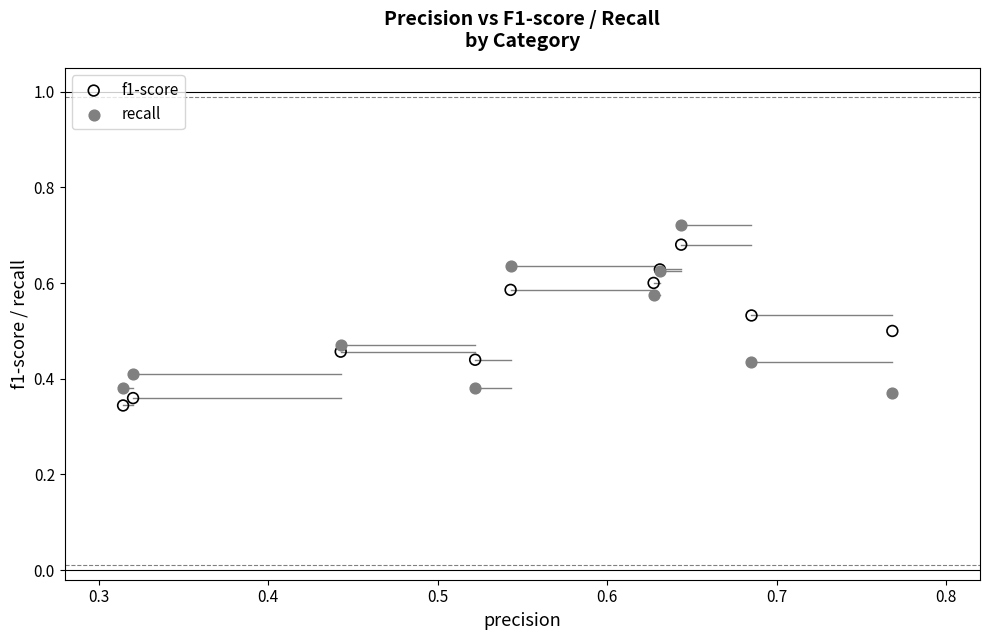

Which series reaches the minimum Y coordinate?

f1-score